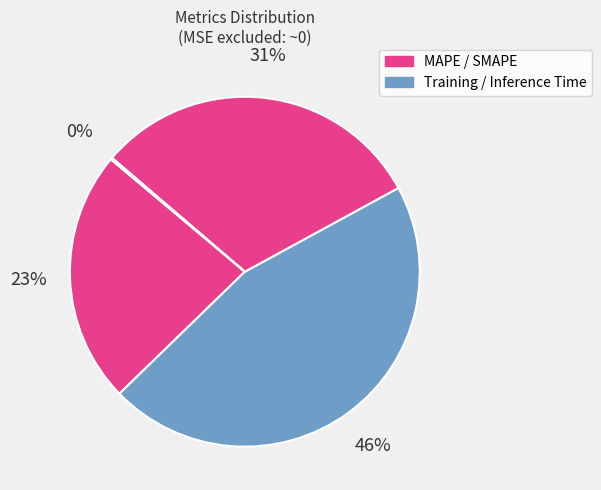

How many segments does this pie chart have?

4